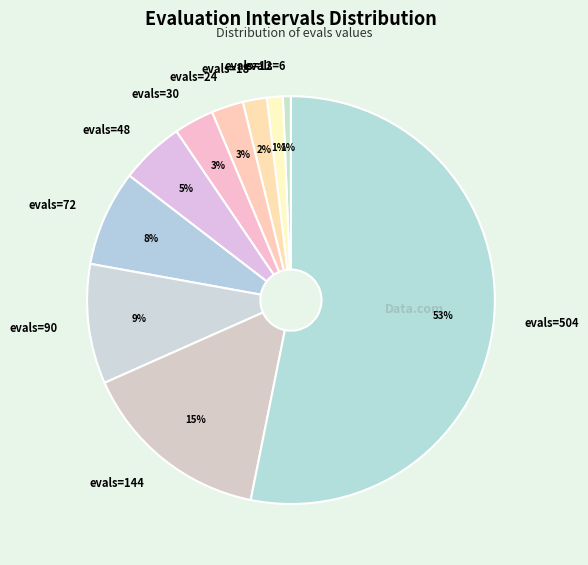

Count the number of slices in the pie.

10